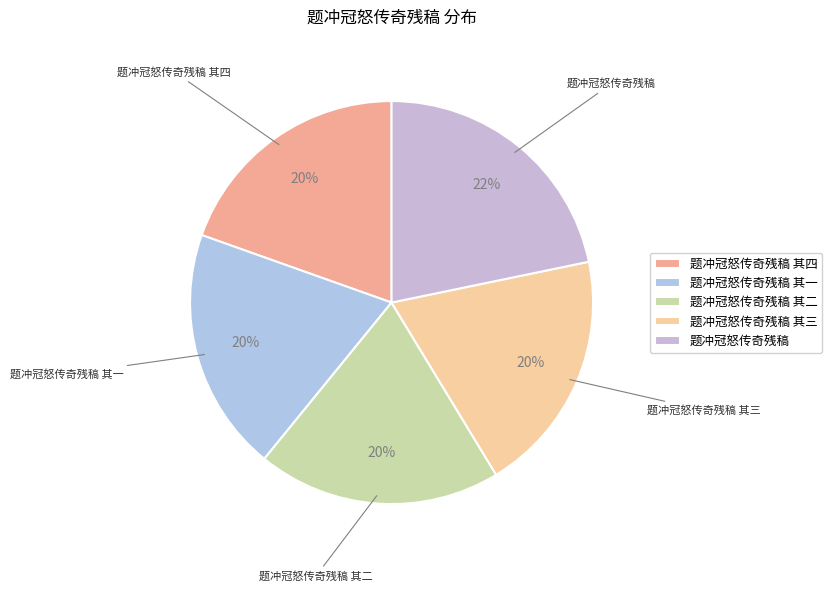

To the nearest percent, what portion does 题冲冠怒传奇残稿 其二 represent?

20%